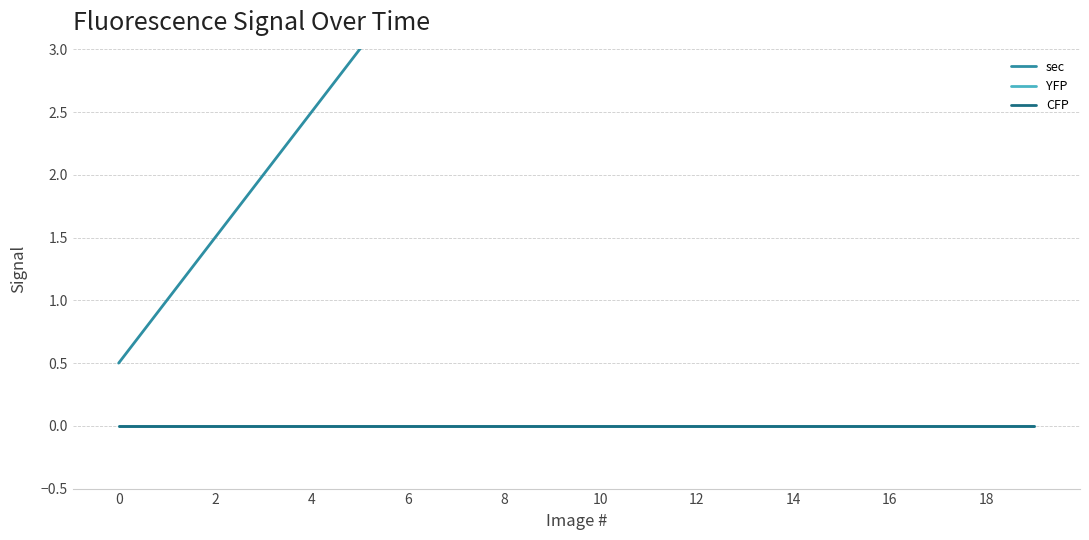

What is the total value across all series at 14?

4.0